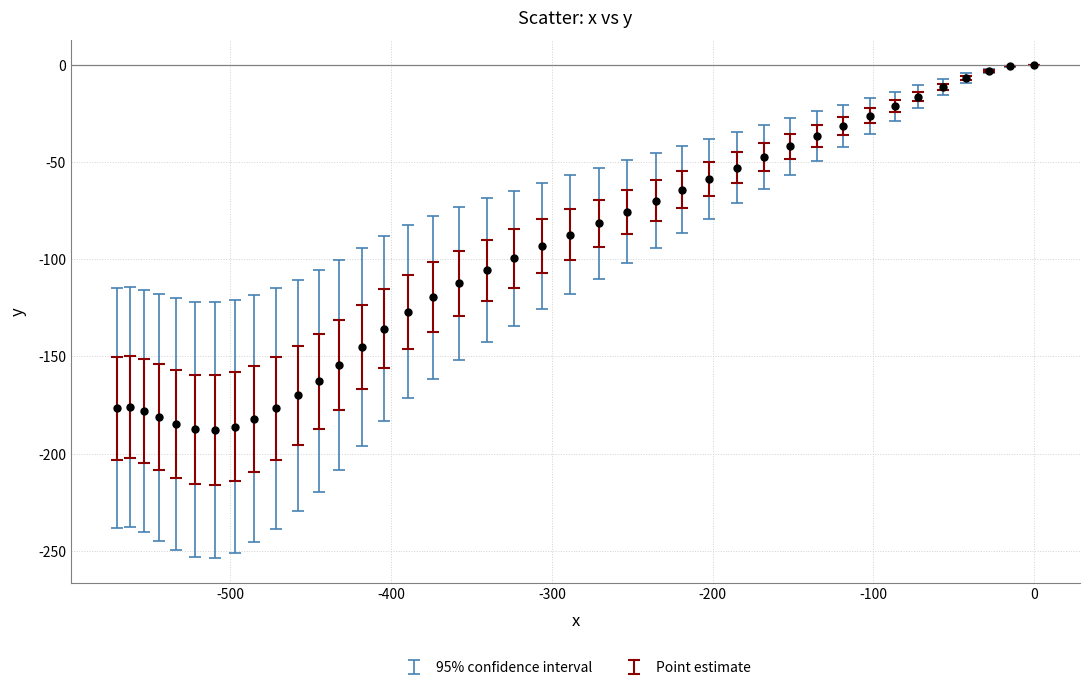

What is the range of Y values (max minus min)?

188.0